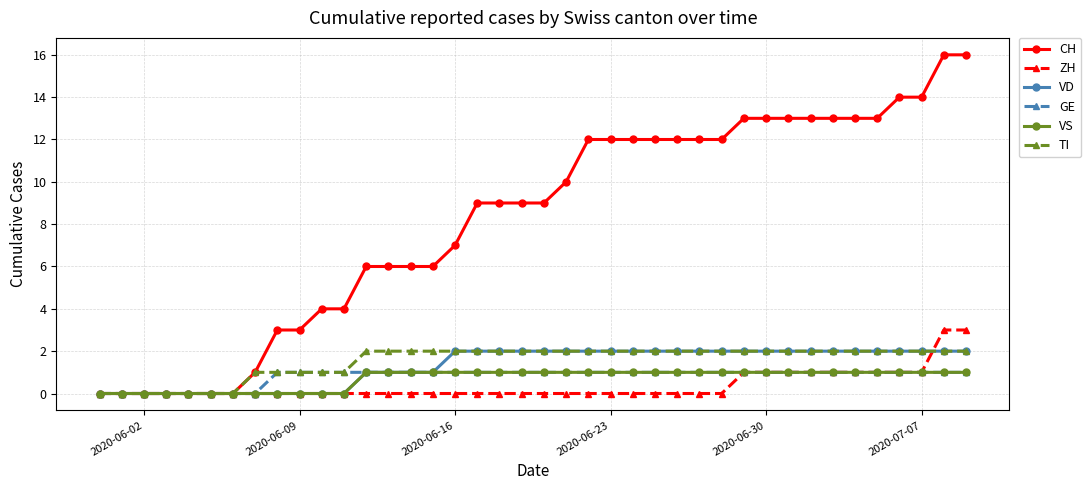

Which series has the largest range (max minus min)?

CH